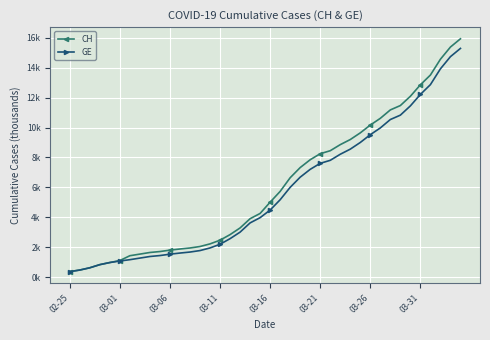

At which category does the chart reach its minimum across all series?

02-25